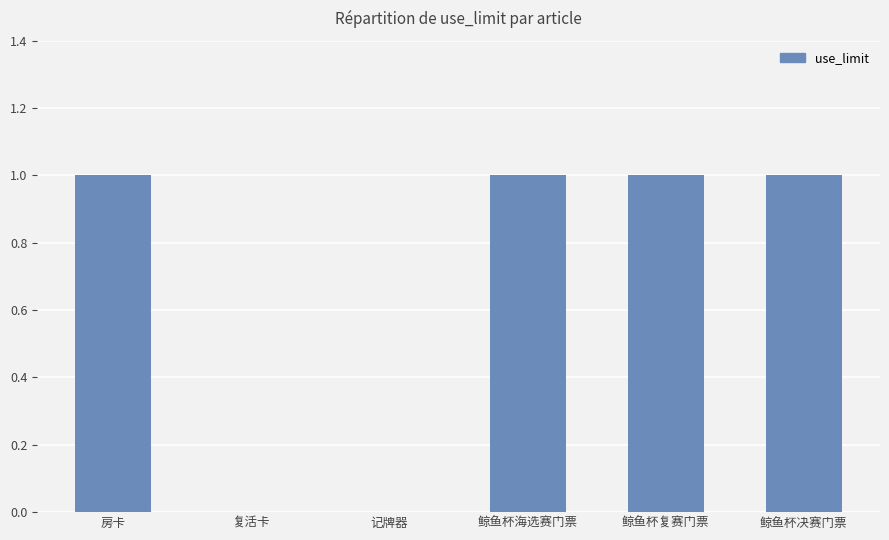

Between 房卡 and 记牌器, which is larger?

房卡